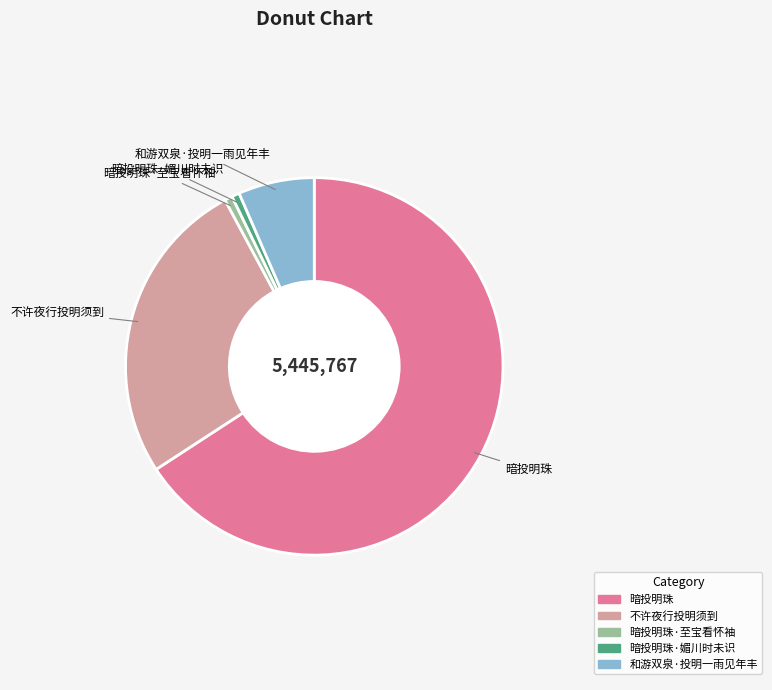

Count the number of slices in the pie.

5